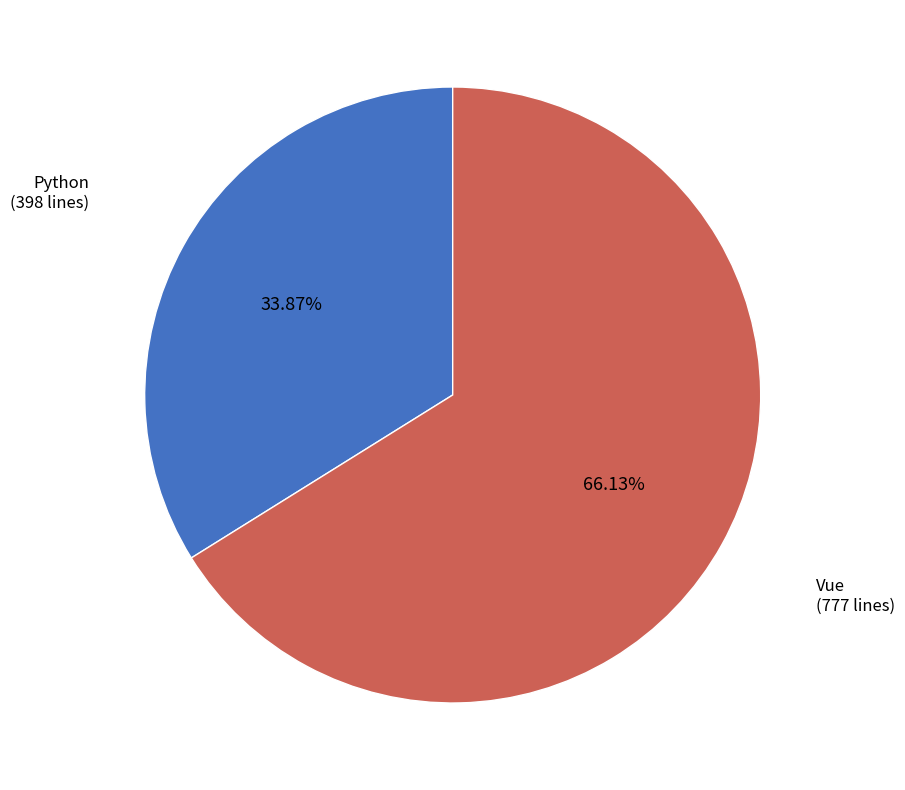

Does any single category account for the majority?

Yes